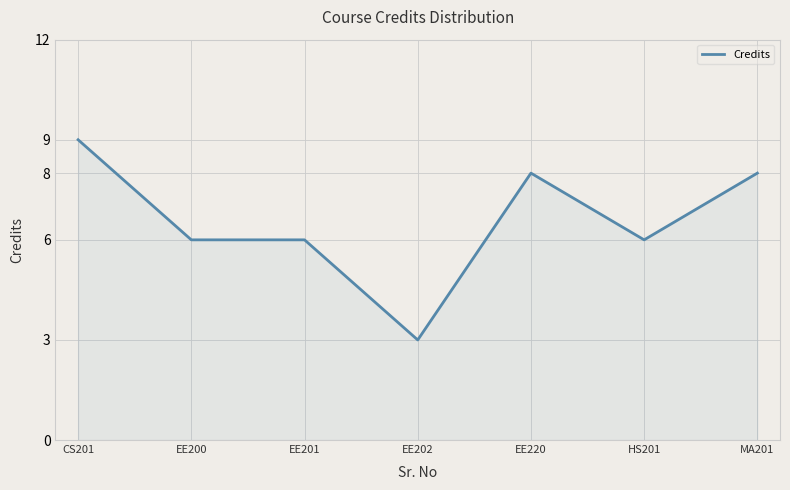

Reading left to right, what are all the values shown in this chart?

CS201=9	EE200=6	EE201=6	EE202=3	EE220=8	HS201=6	MA201=8